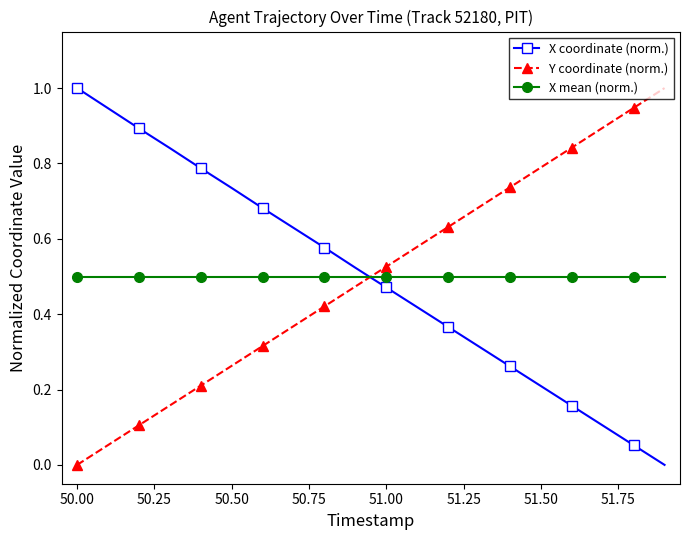

What is the maximum value shown in the chart?

1.0